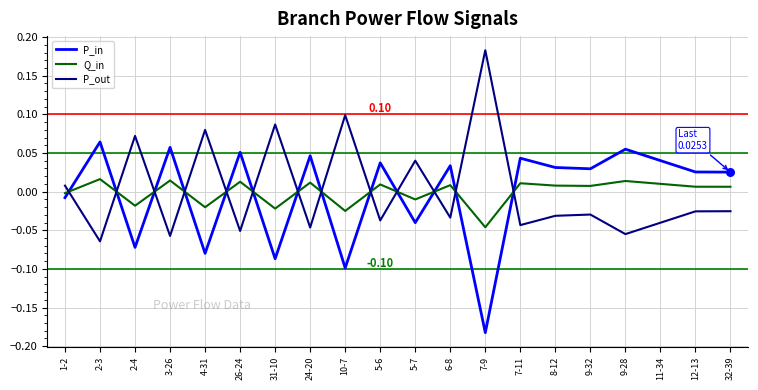

Is the value of P_out at 7-11 greater than the value of P_in at 7-9?

Yes